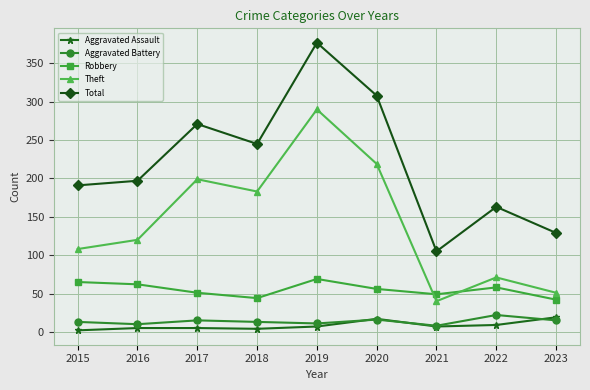

What is the sum of the Robbery values at 2019 and 2021?

118